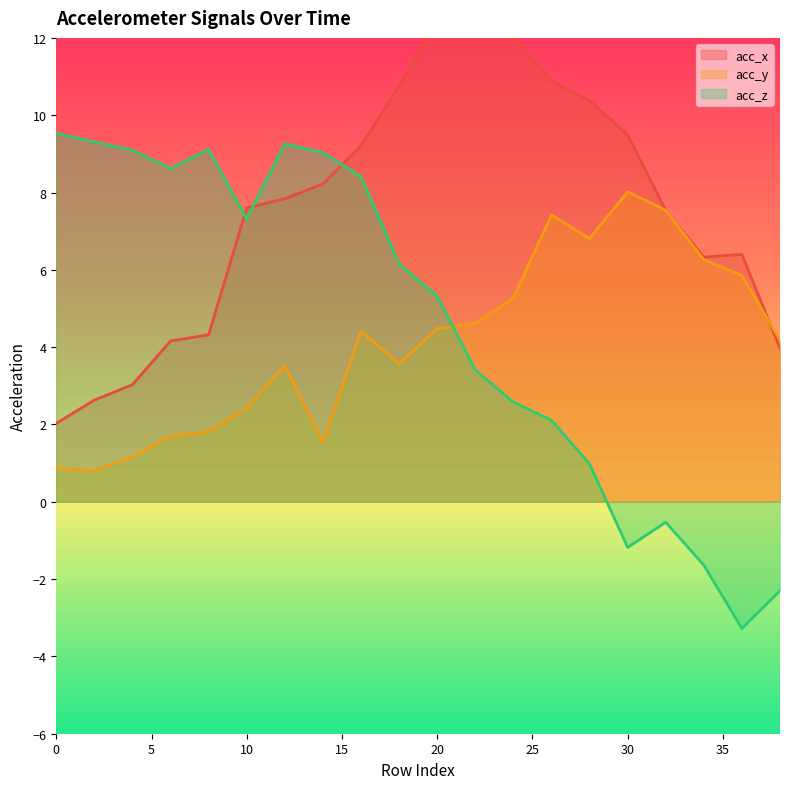

Reading left to right, list all the values displayed in this chart.

acc_x: 2.0	2.6	3.0	4.2	4.3	7.6	7.8	8.2	9.2	10.8	12.4	12.4	12.0	10.9	10.4	9.5	7.5	6.3	6.4	4.0
acc_y: 0.9	0.8	1.2	1.7	1.8	2.4	3.5	1.5	4.4	3.6	4.5	4.6	5.3	7.4	6.8	8.0	7.5	6.3	5.8	4.2
acc_z: 9.5	9.3	9.1	8.6	9.1	7.3	9.3	9.0	8.4	6.2	5.3	3.4	2.6	2.1	1.0	-1.2	-0.5	-1.6	-3.3	-2.3